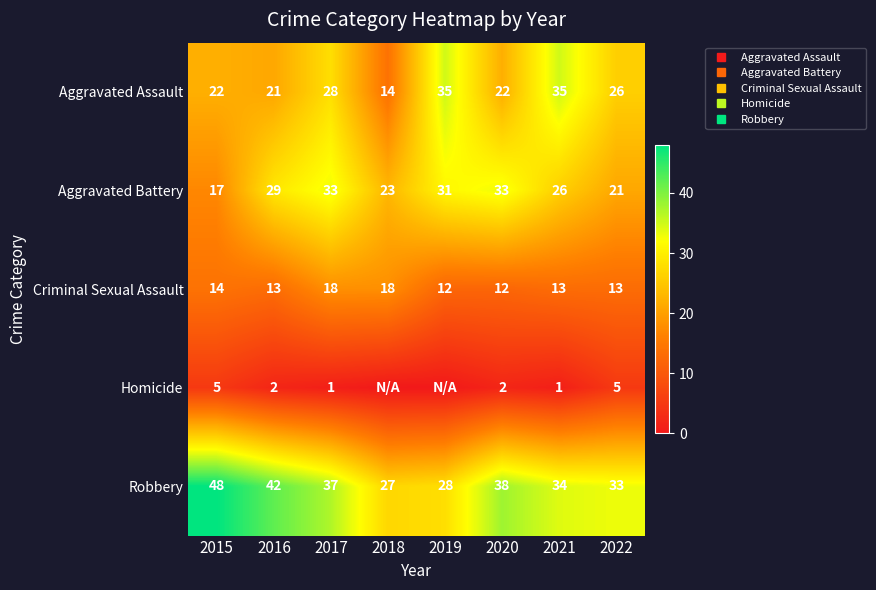

Which category has the lowest value in the Aggravated Battery series?

2015